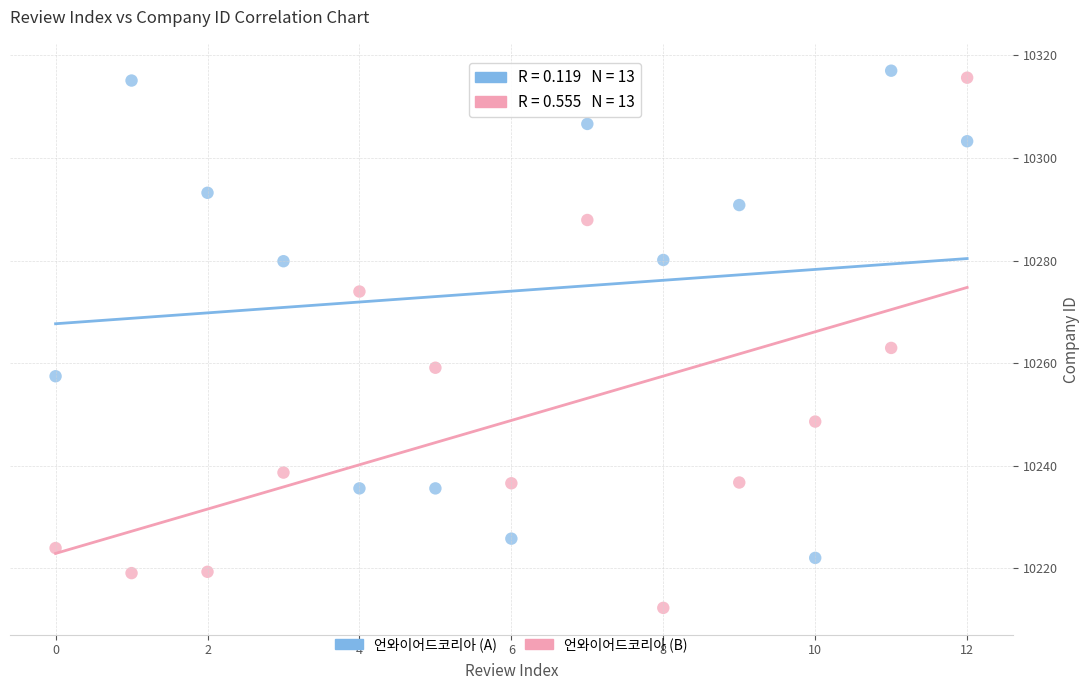

Across all data points, what is the range of Y values (max minus min)?

104.7